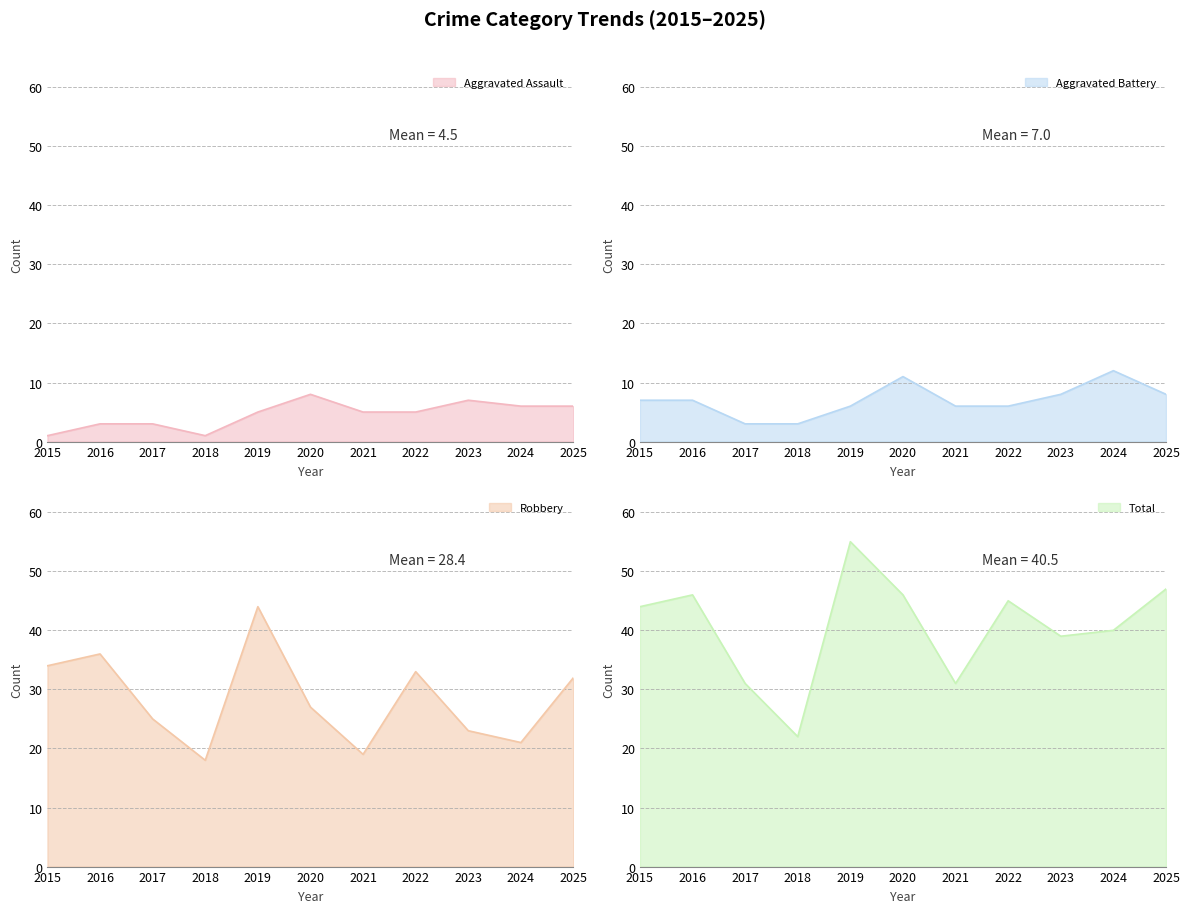

At 2015, list the series in order from smallest to largest.

Aggravated Assault, Aggravated Battery, Robbery, Total